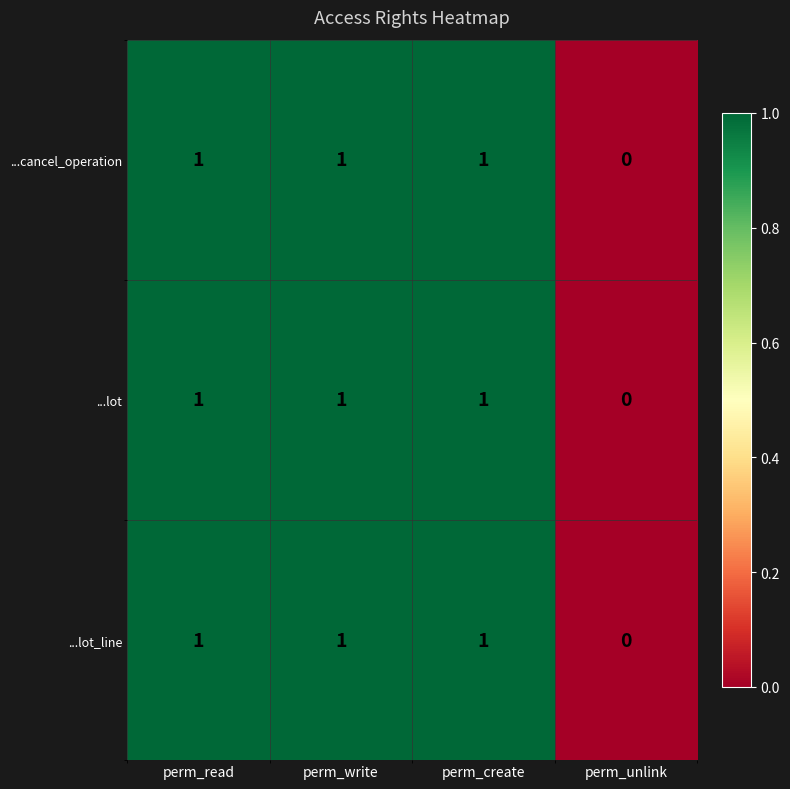

How many series are shown in this chart?

3